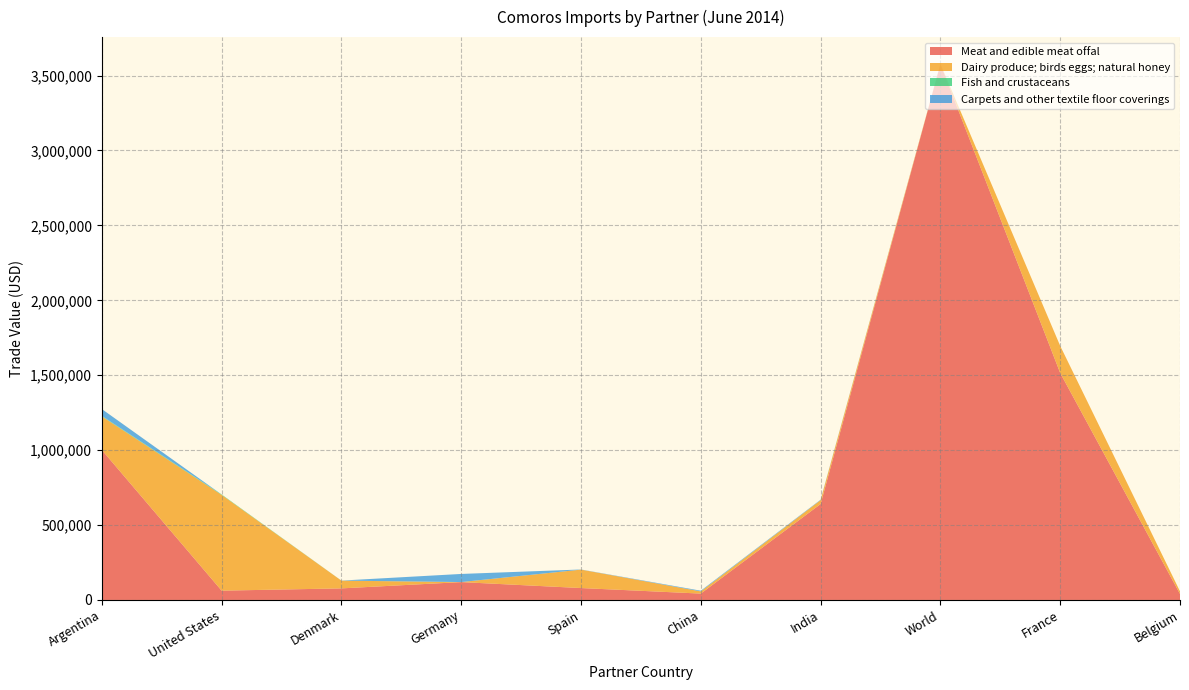

Reading left to right, transcribe all the data shown in this chart.

Meat and edible meat offal: Argentina=1000990	United States=62144	Denmark=77259	Germany=119209	Spain=79515	China=42571	India=640267	World=3577107	France=1514960	Belgium=40192
Dairy produce; birds eggs; natural honey: Argentina=224295	United States=639163	Denmark=51679	Germany=325	Spain=122989	China=14576	India=26233	World=583	France=180812	Belgium=17452
Fish and crustaceans: Argentina=3128	United States=2838	Denmark=290	Germany=0	Spain=0	China=0	India=0	World=0	France=0	Belgium=0
Carpets and other textile floor coverings: Argentina=45683	United States=28	Denmark=93	Germany=54152	Spain=923	China=4663	India=2763	World=0	France=0	Belgium=0